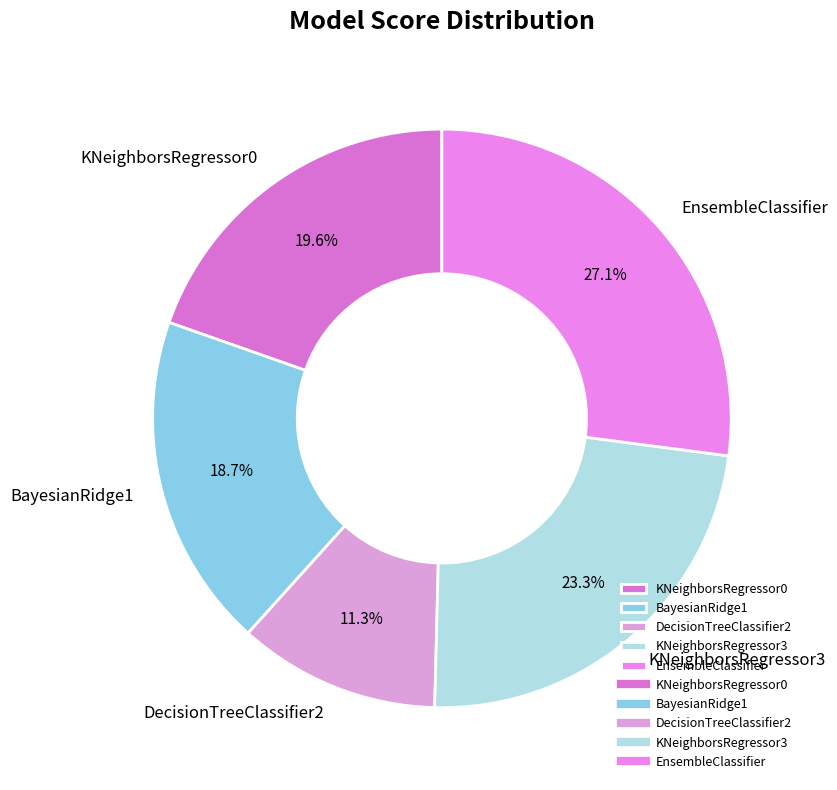

Rank the categories by value from lowest to highest.

DecisionTreeClassifier2, BayesianRidge1, KNeighborsRegressor0, KNeighborsRegressor3, EnsembleClassifier